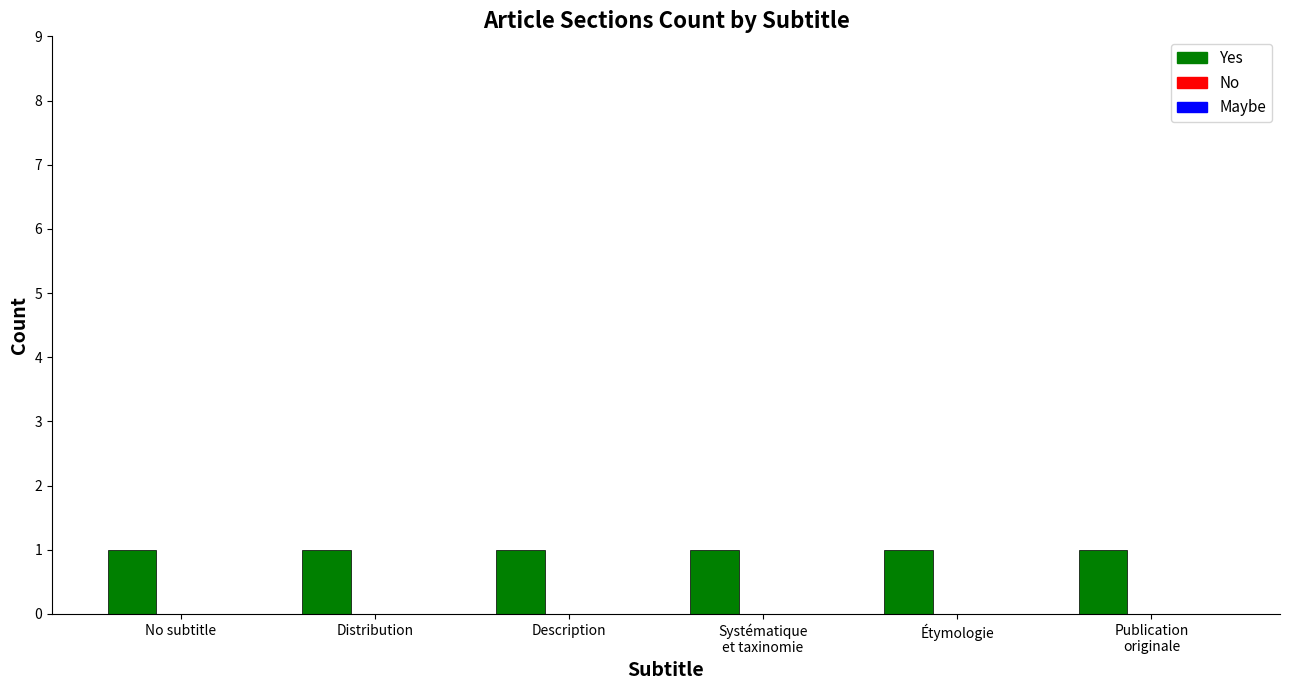

Rank the series by their maximum value, from lowest to highest.

No, Maybe, Yes